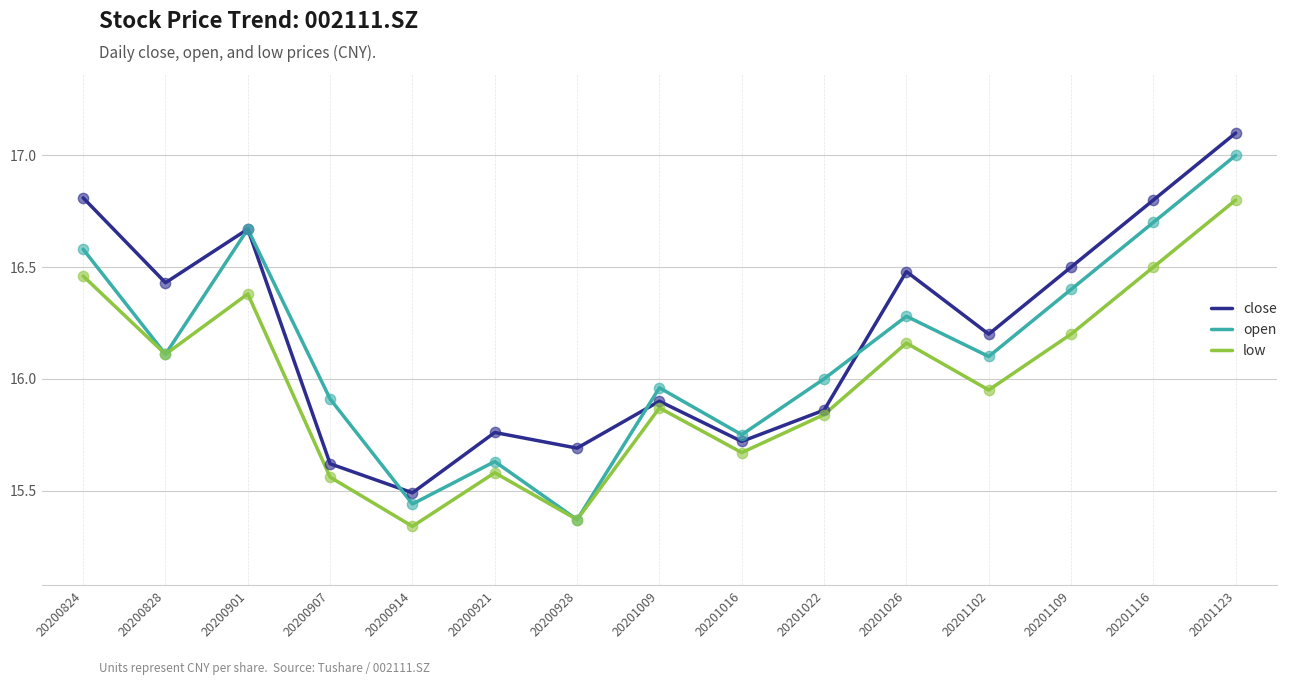

What are all the series names shown in the legend?

close, open, low